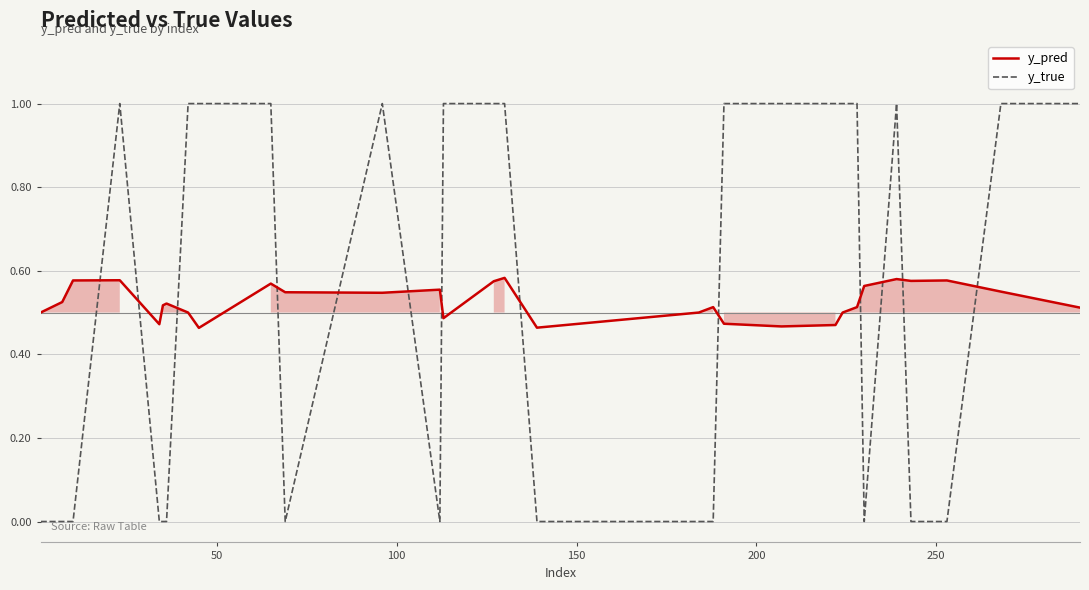

Which series has the widest spread of values?

y_true